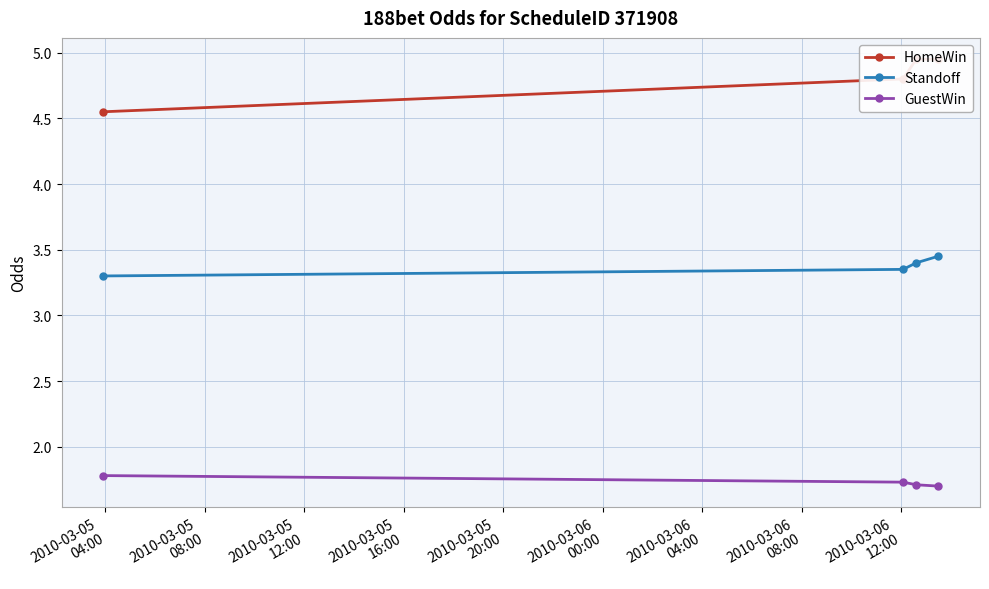

At how many categories does at least one series exceed 1?

4